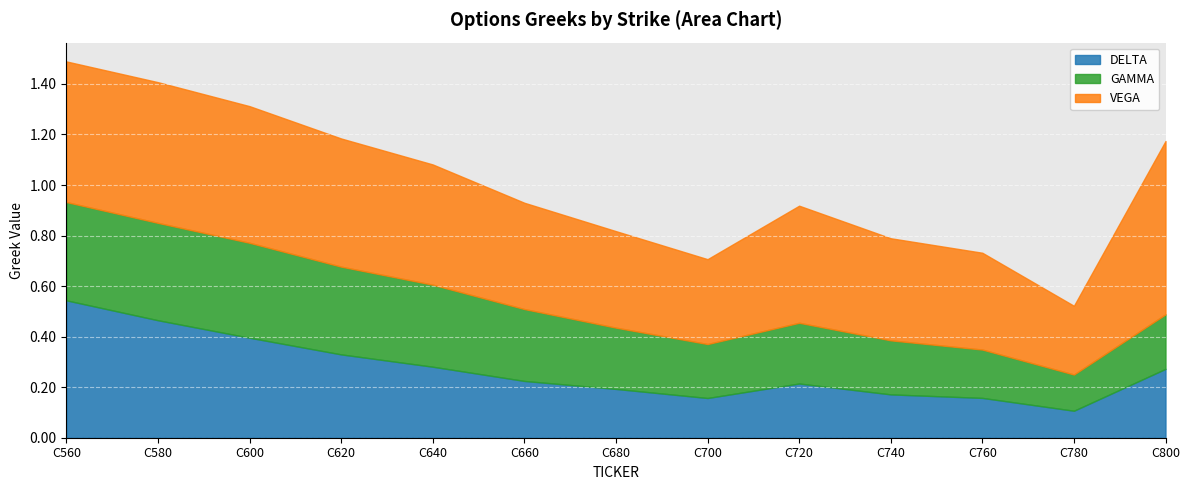

What is the greatest value displayed?

0.7